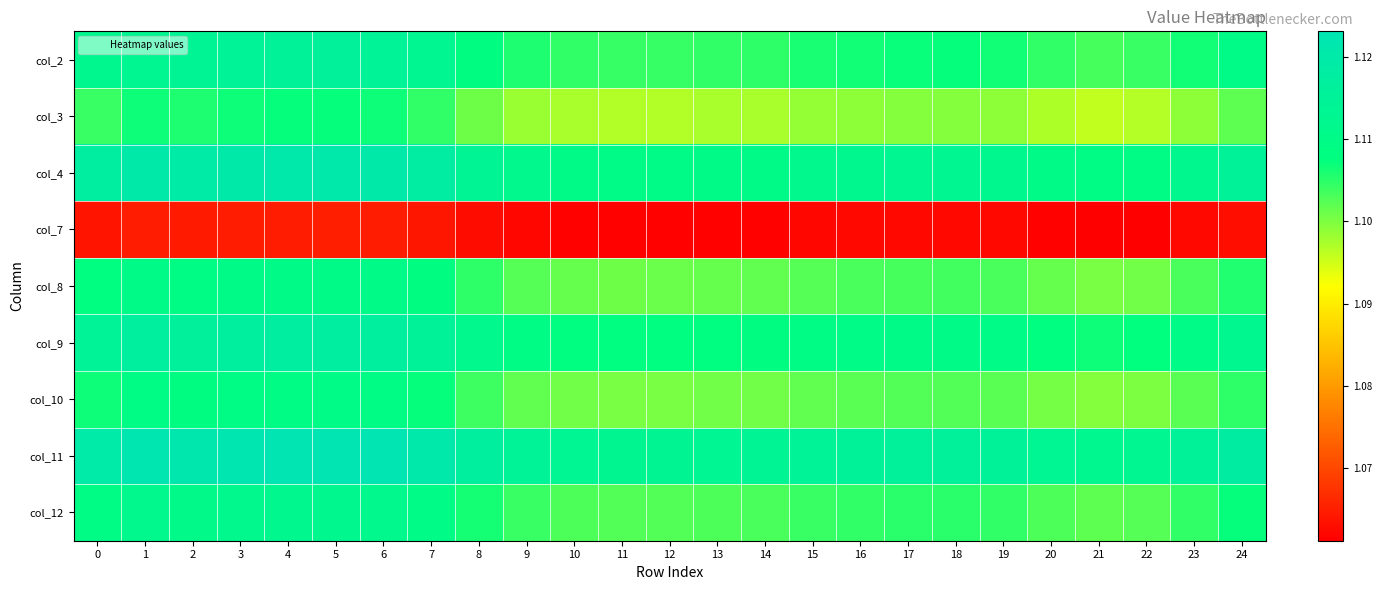

At 12, list the series in order from smallest to largest.

col_7, col_3, col_10, col_8, col_12, col_2, col_9, col_4, col_11